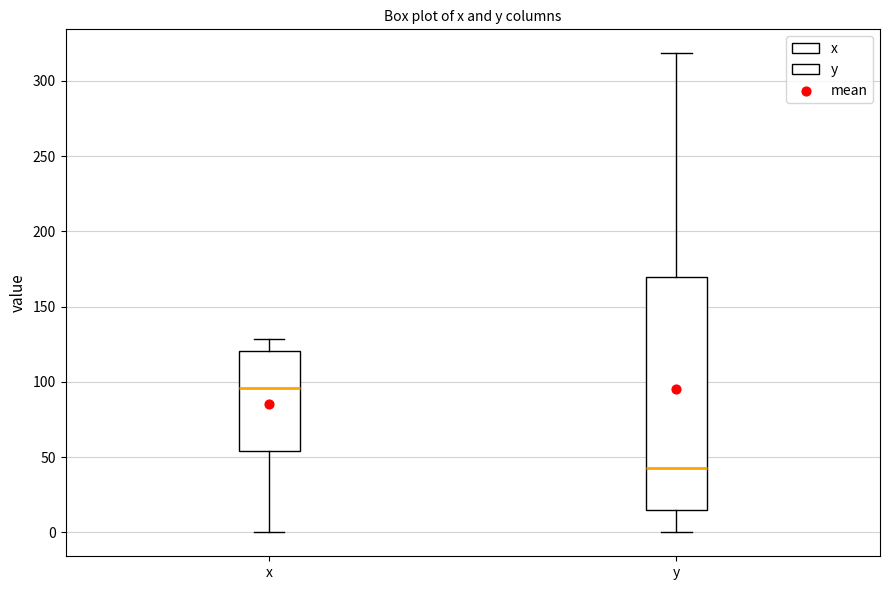

Where does the median line of the box for x sit on the y-axis? The values are not printed on the chart, so give them approximately, as read against the axis.

95